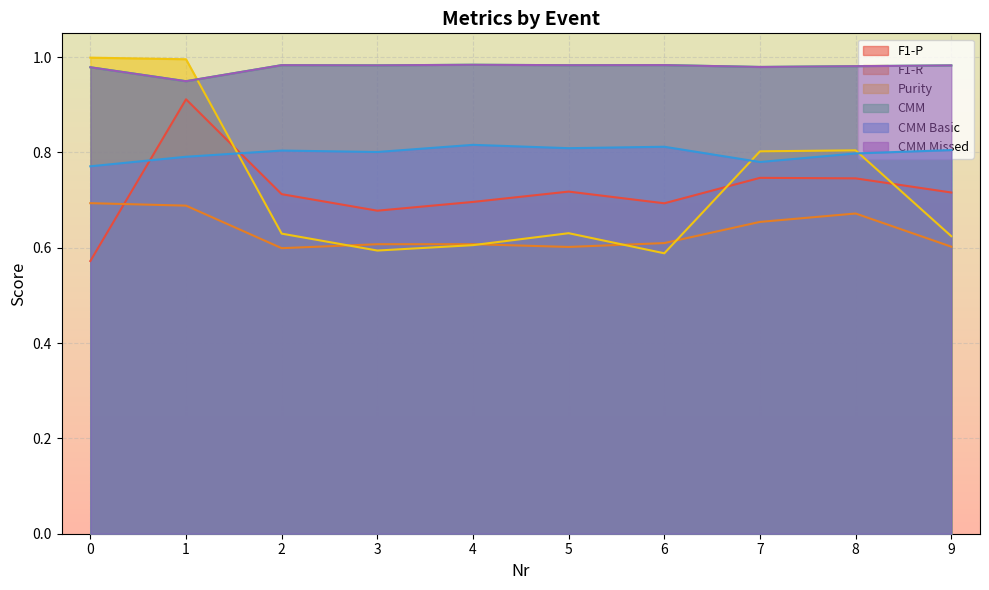

In Purity, how many points are higher than both neighbors (excluding endpoints)?

2